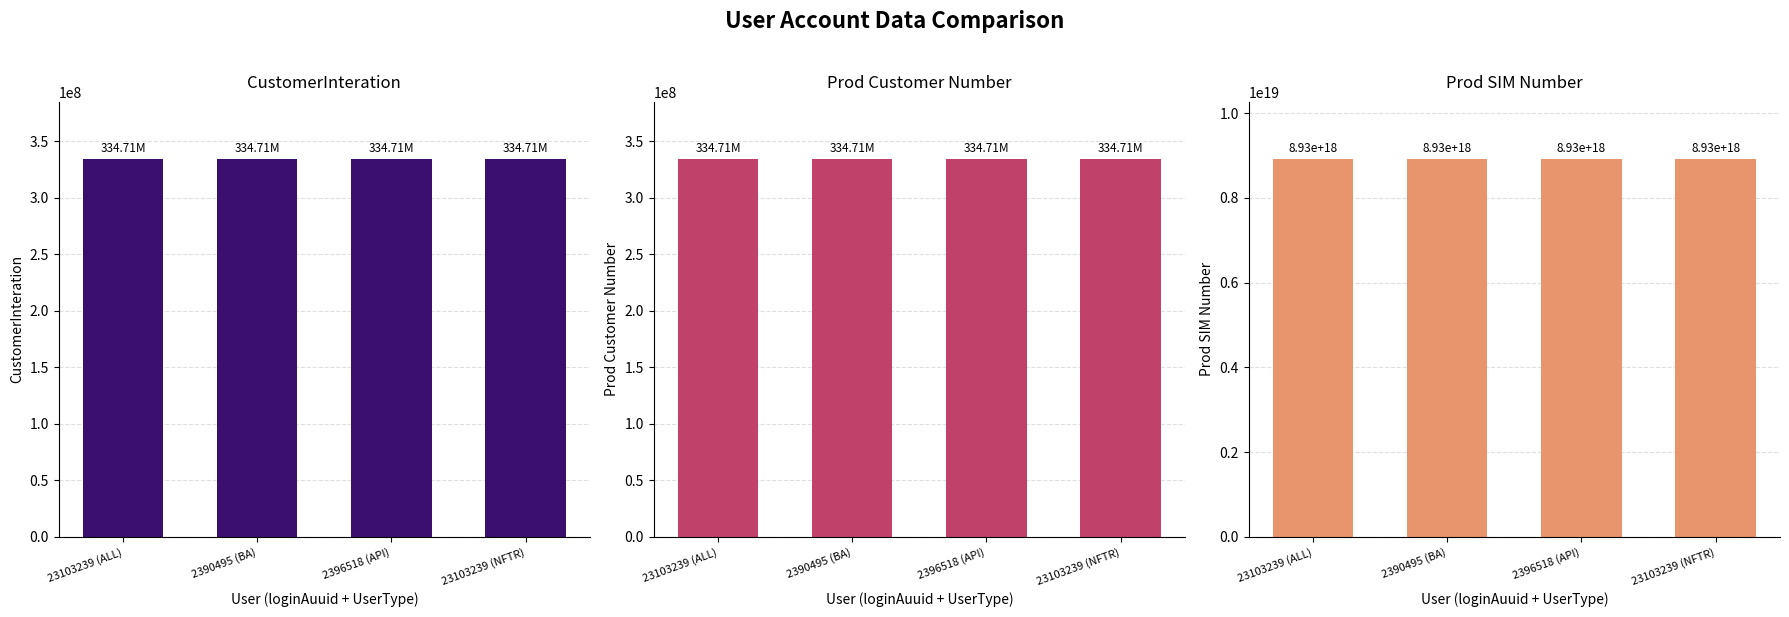

How many bars are there in each group?

3